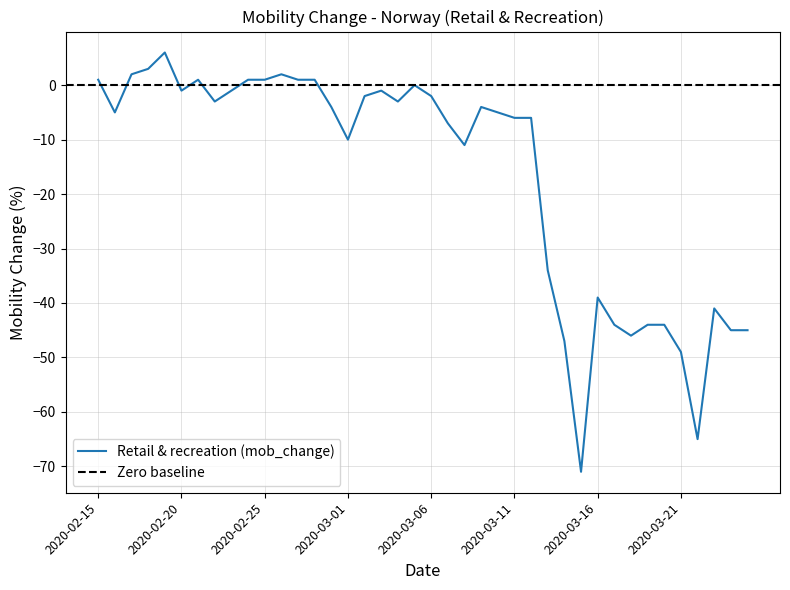

Count the number of categories in the chart.

40